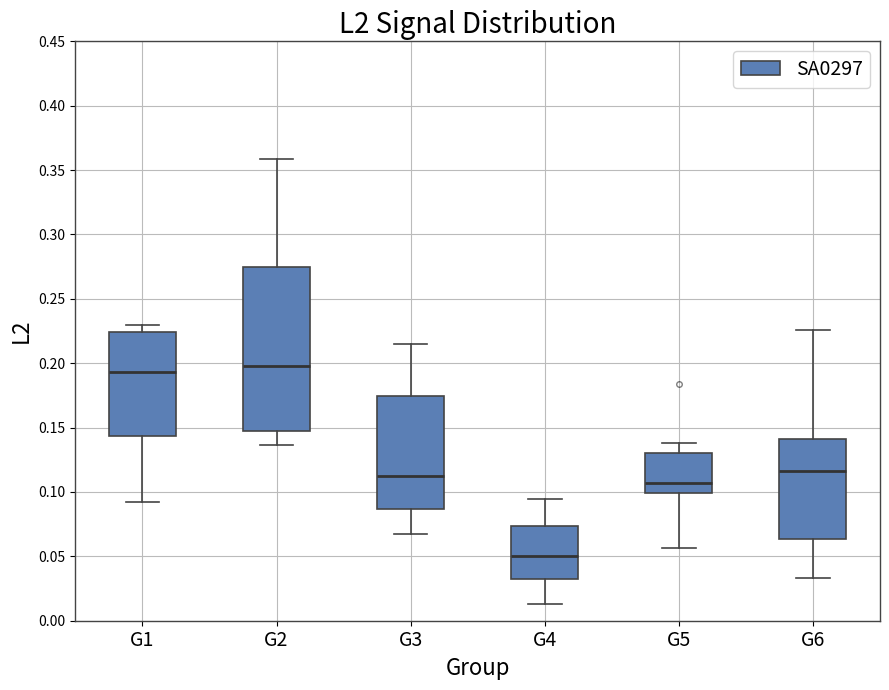

Reading left to right, transcribe this box plot: for each box, give where its median line is, the range the box spans, and where its two whiskers end, as read against the y-axis. The values are not printed on the chart, so give them approximately, as read against the axis.

G1: median 0.195, box 0.145 to 0.225, whiskers 0.095 to 0.230
G2: median 0.200, box 0.145 to 0.275, whiskers 0.135 to 0.360
G3: median 0.110, box 0.085 to 0.175, whiskers 0.070 to 0.215
G4: median 0.050, box 0.030 to 0.075, whiskers 0.015 to 0.095
G5: median 0.105, box 0.100 to 0.130, whiskers 0.055 to 0.140
G6: median 0.115, box 0.065 to 0.140, whiskers 0.035 to 0.225